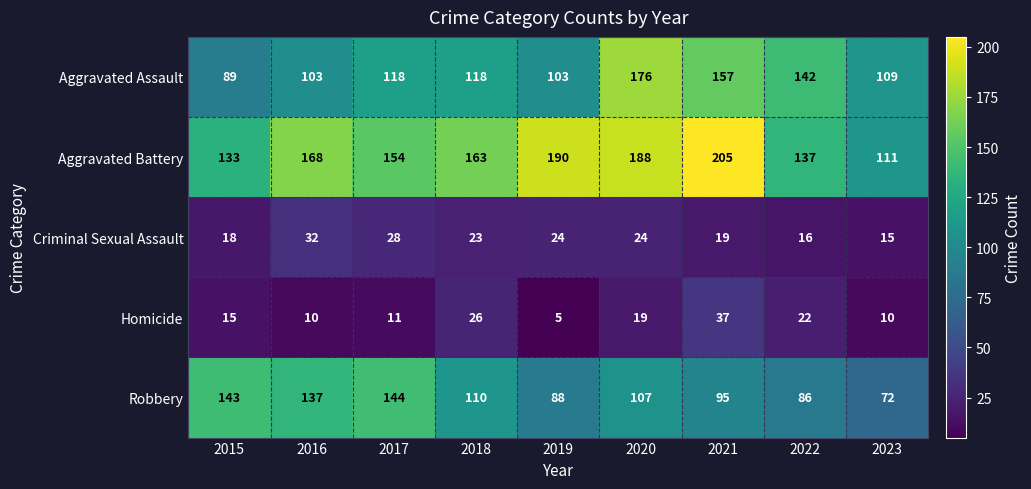

What is the greatest value displayed?

205